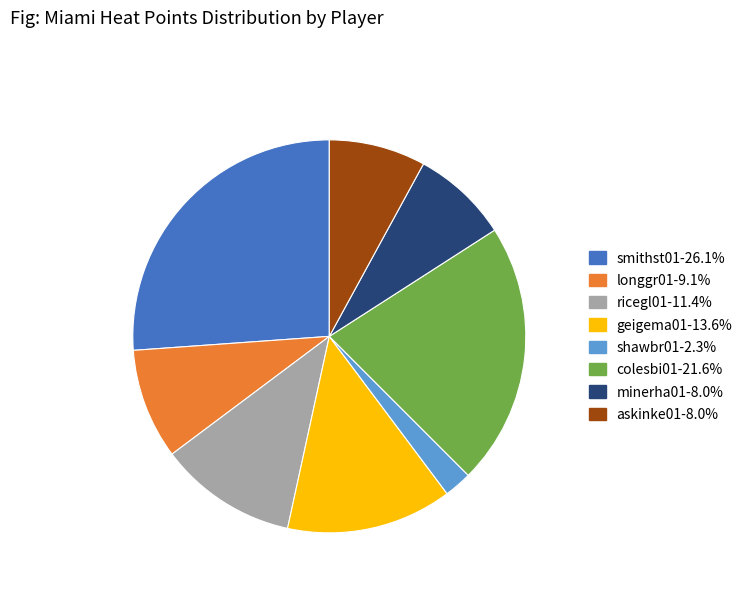

Count the number of slices in the pie.

8